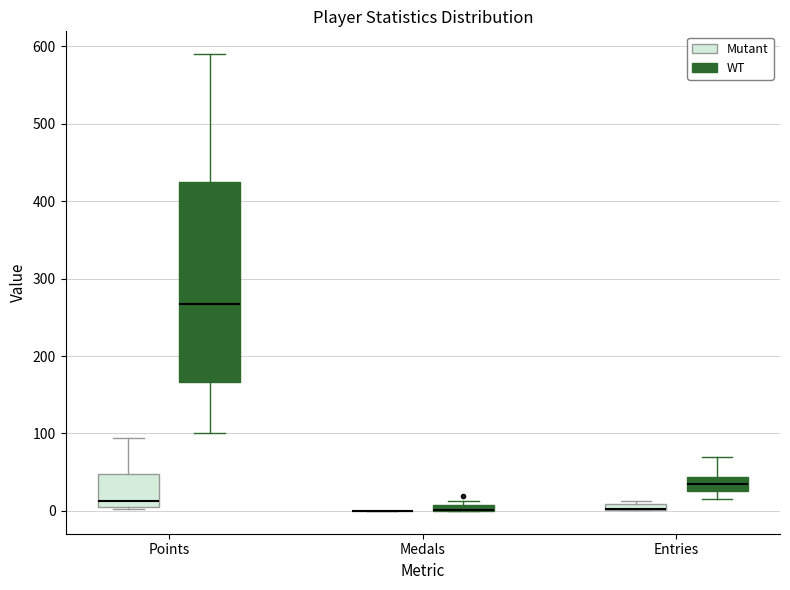

Which box is the tallest, from its lower edge to its upper edge?

Points (WT)